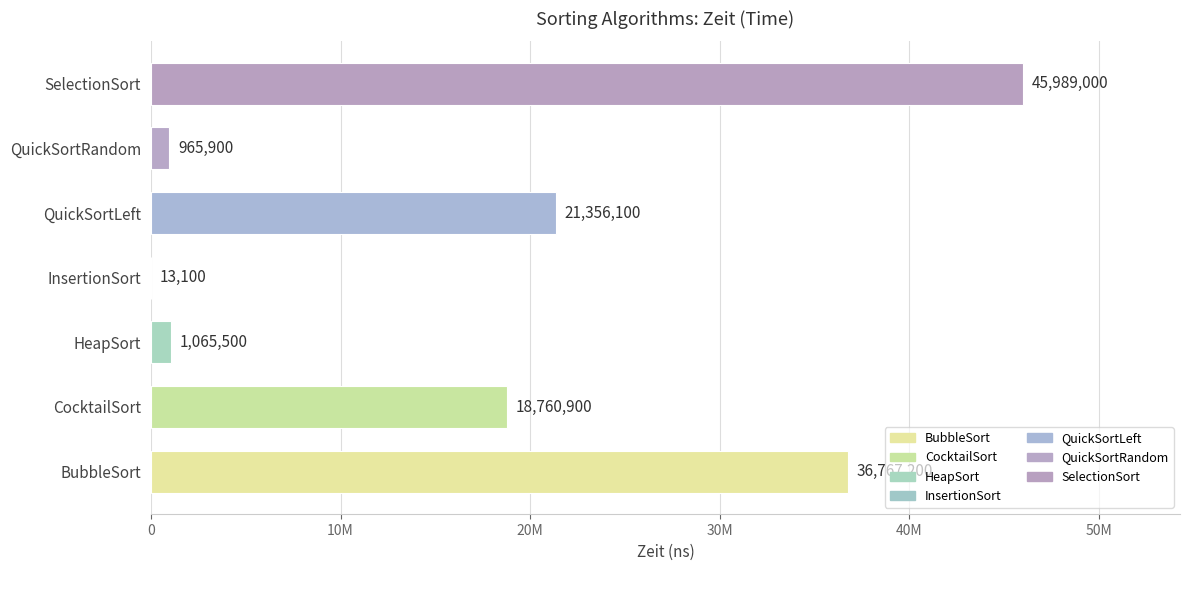

Are the bars horizontal?

Yes